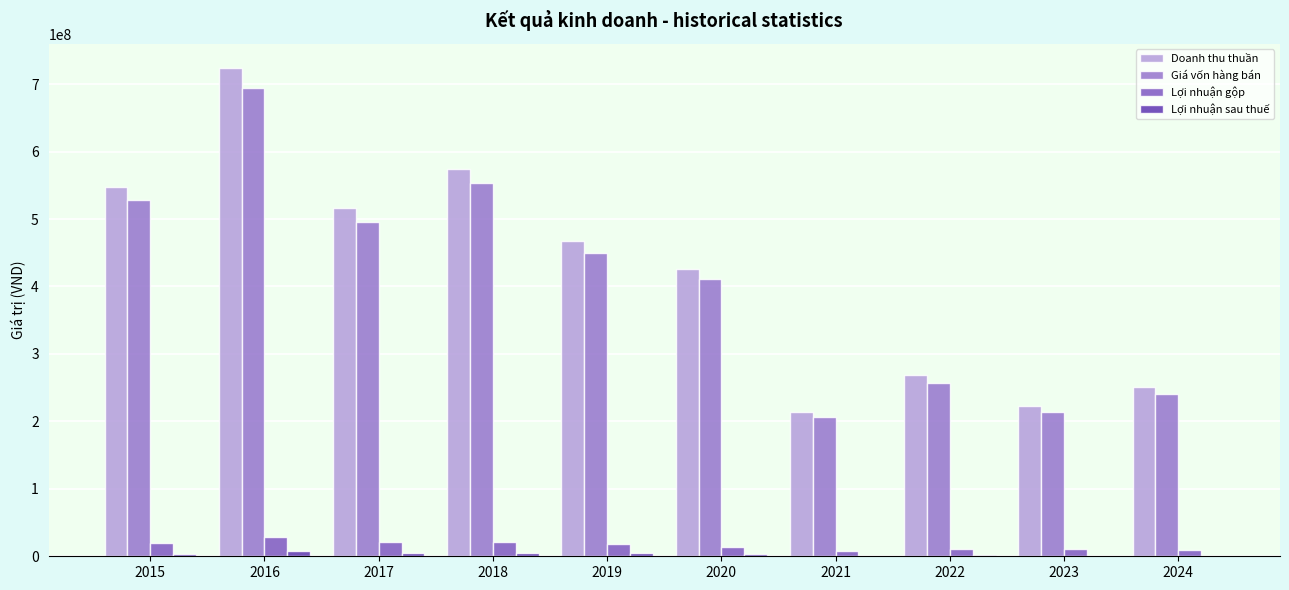

At which label is Doanh thu thuần closest to 468655492?

2019